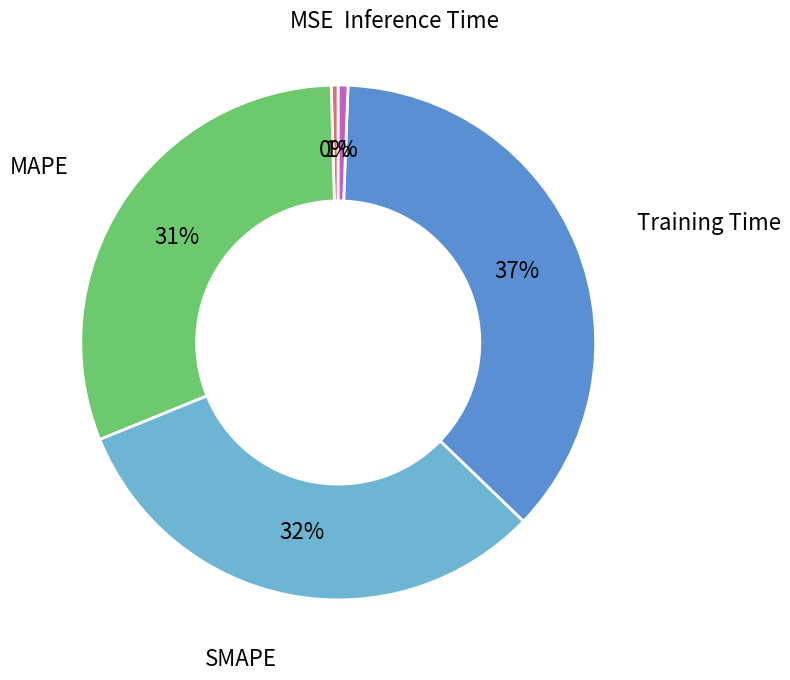

To the nearest percent, what is the average slice percentage?

20%